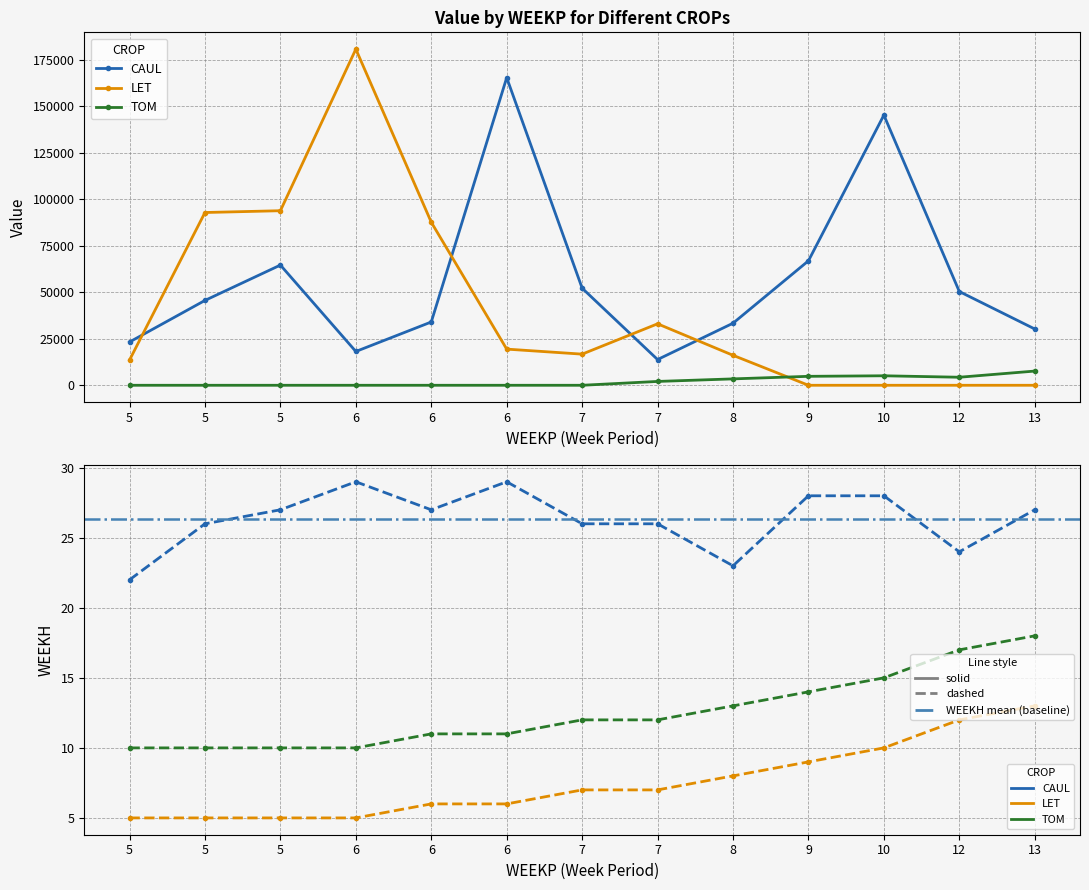

Which series has the largest total across all categories?

CAUL